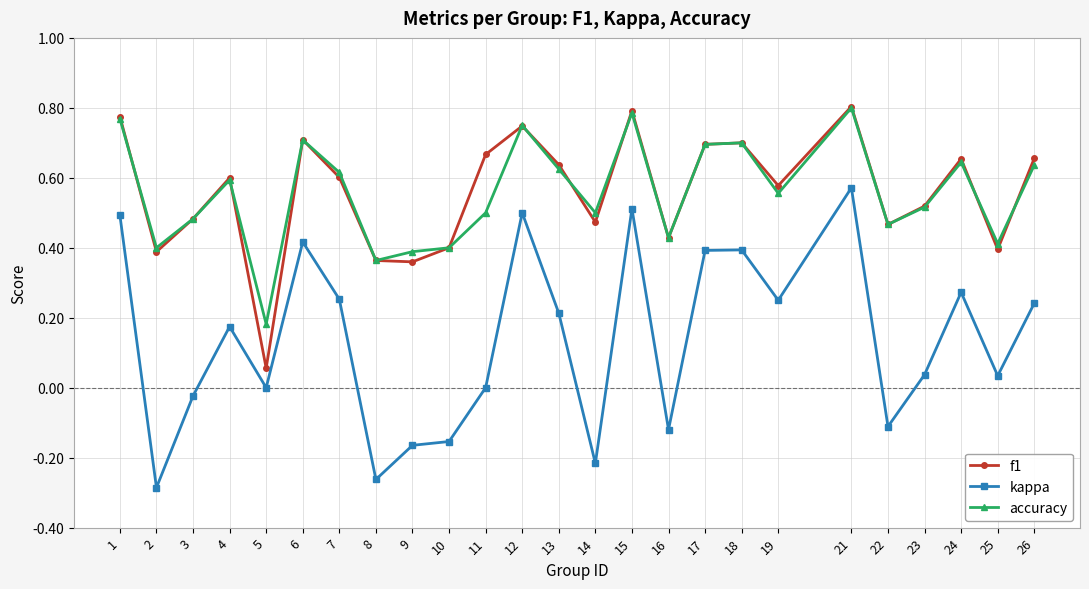

What is the total value across all series at 21?

2.2